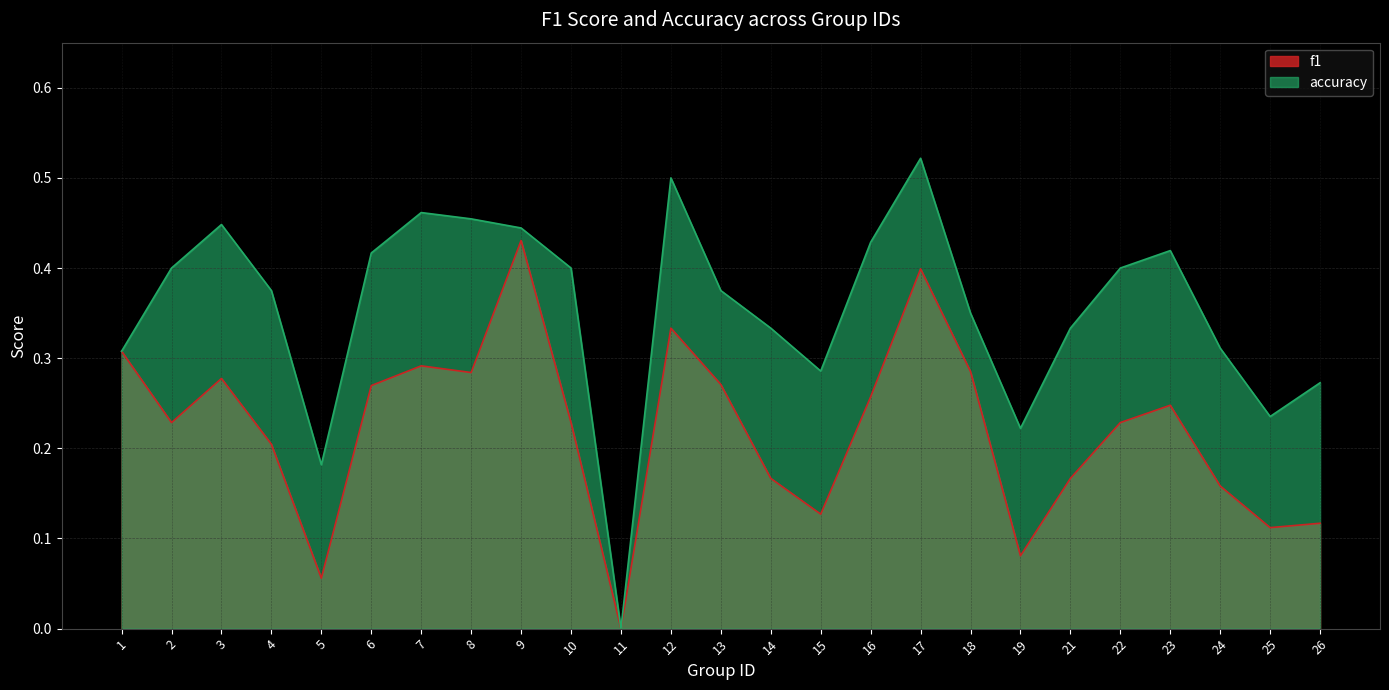

Rank the series at 15 from highest to lowest value.

accuracy, f1